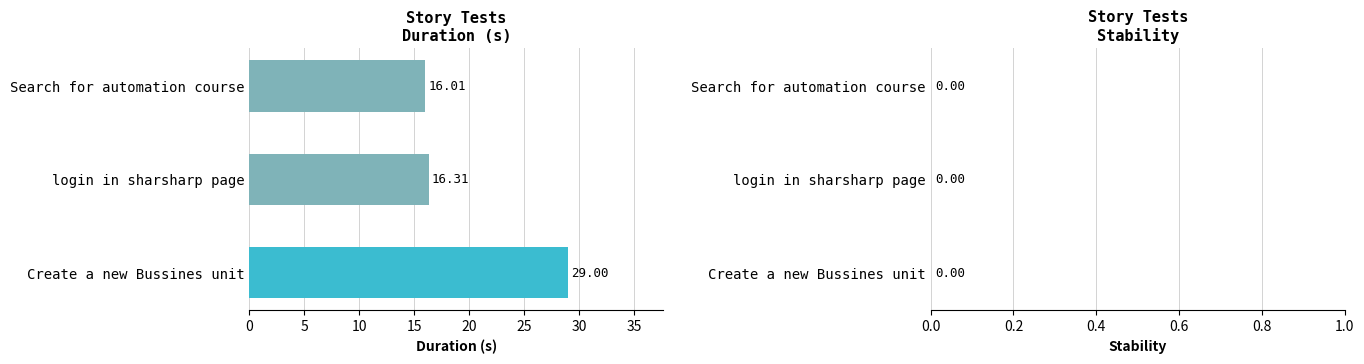

Which category has the lowest value across all series?

Search for automation course